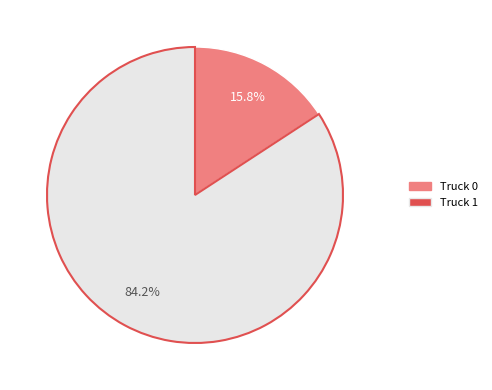

Which slice represents more than half of the pie?

Truck 1